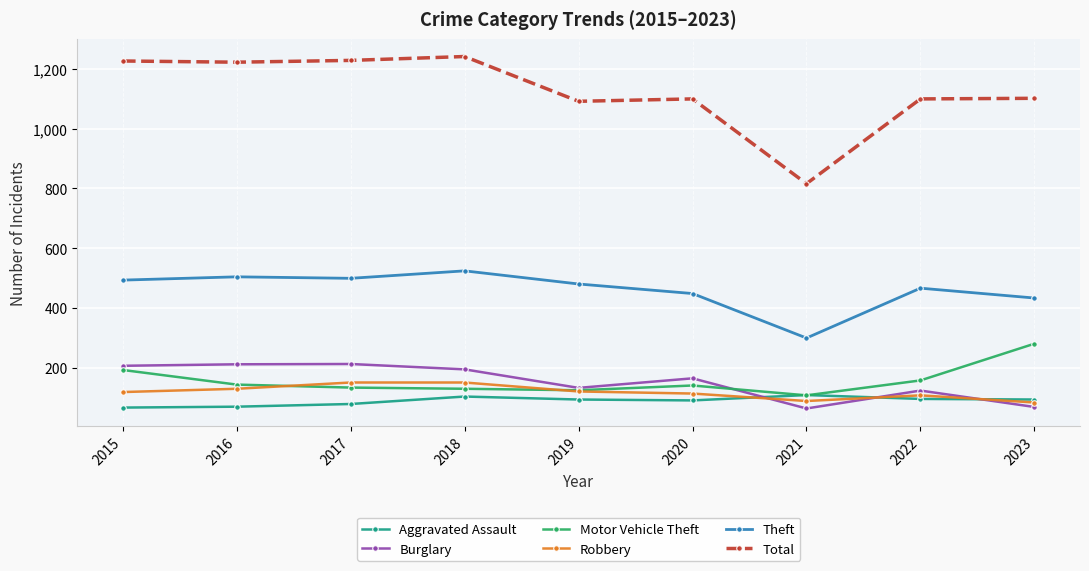

True or false: Theft and Burglary cross at least once.

False